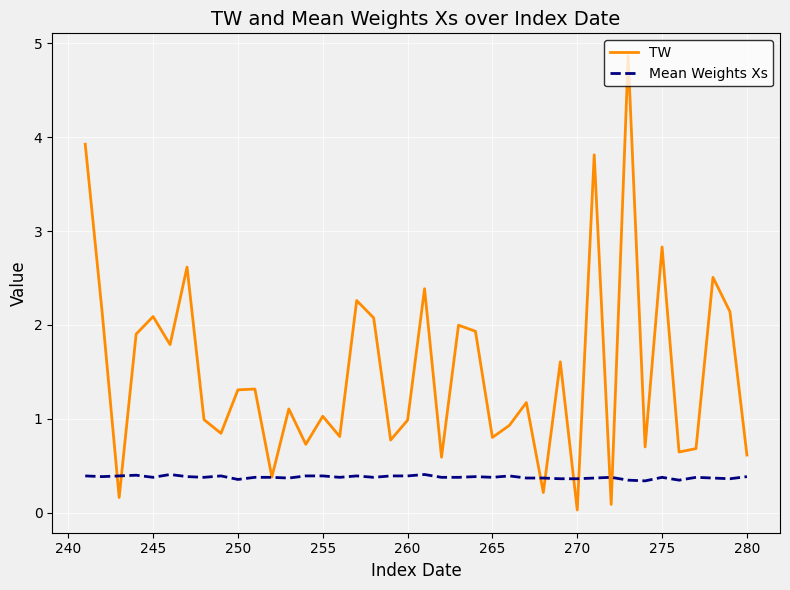

What is the lowest value of the Mean Weights Xs series?

0.3